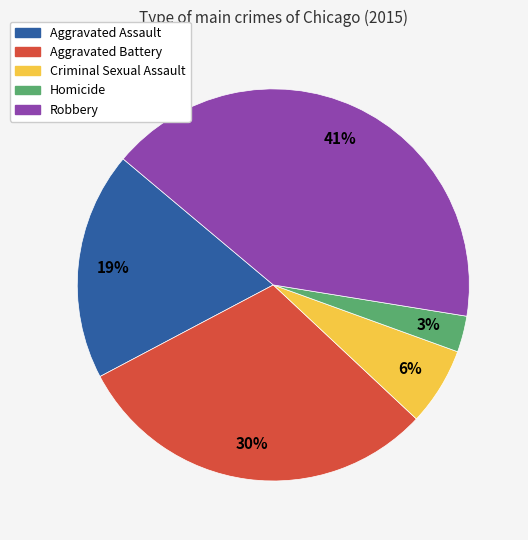

Which slice is the largest?

Robbery